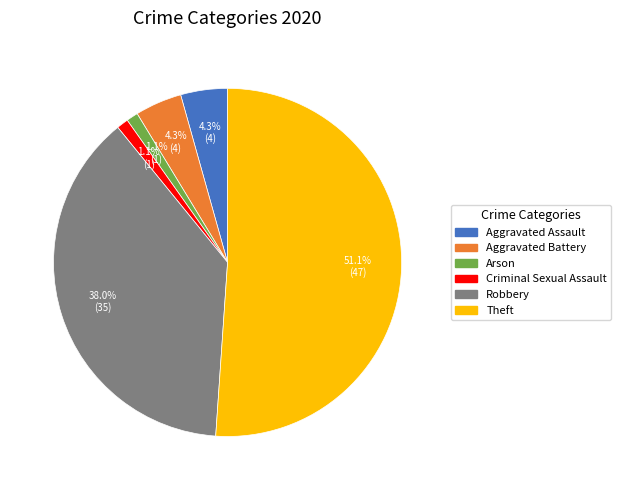

Is there any slice that represents more than half of the pie?

Yes